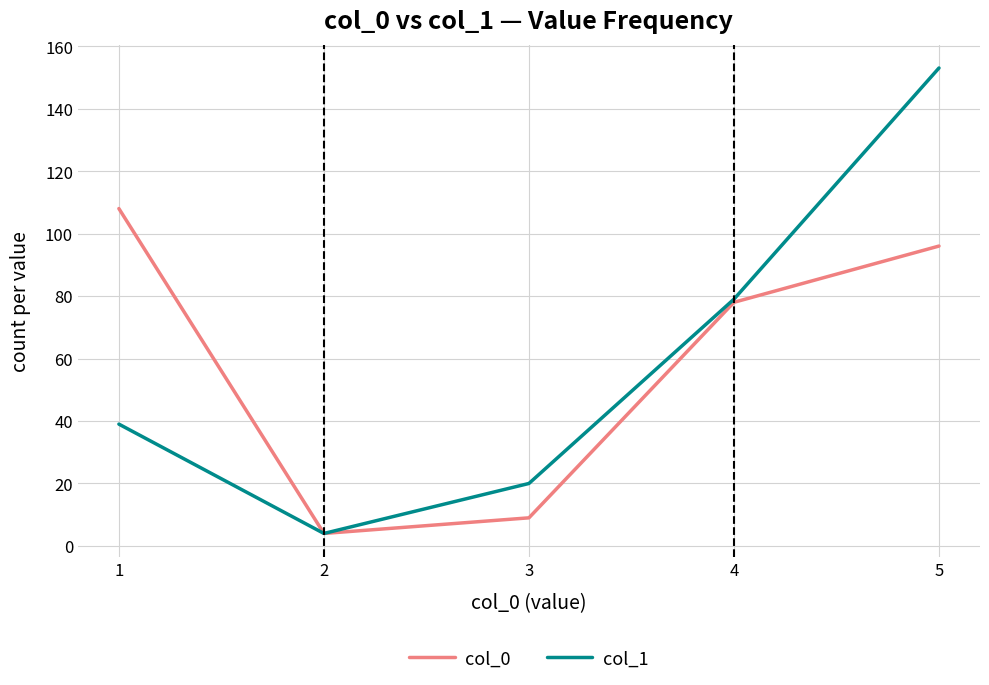

At which category does the chart reach its peak across all series?

5